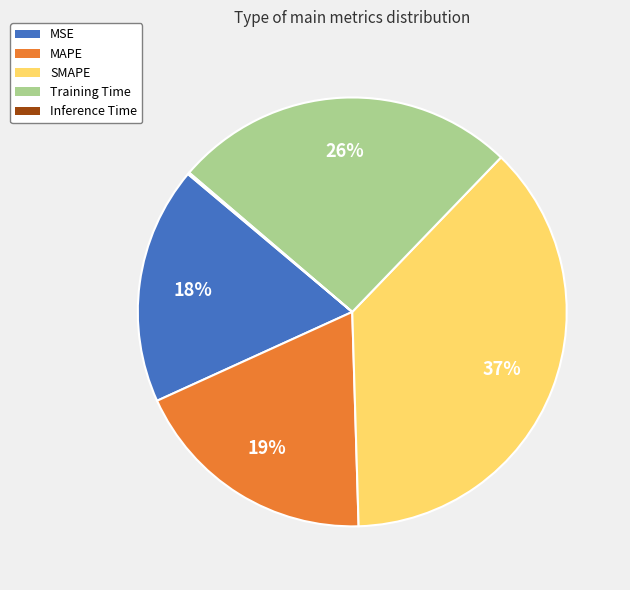

Which has a higher value, MAPE or MSE?

MAPE